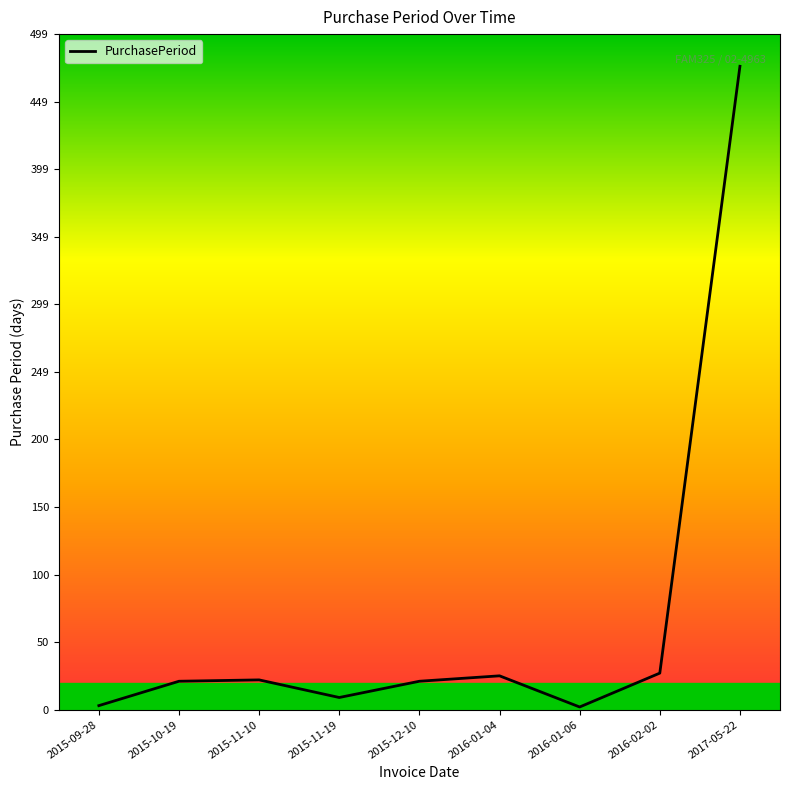

Which label corresponds to the largest value in the chart?

2017-05-22